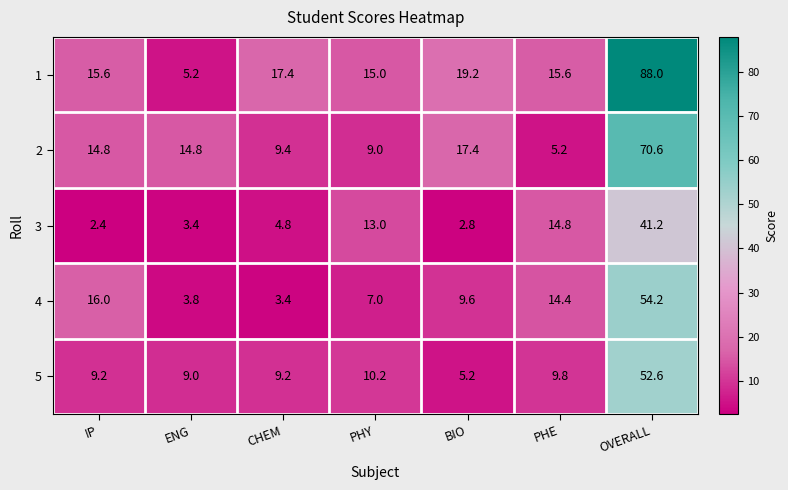

Rank the series by their maximum value, from lowest to highest.

3, 5, 4, 2, 1